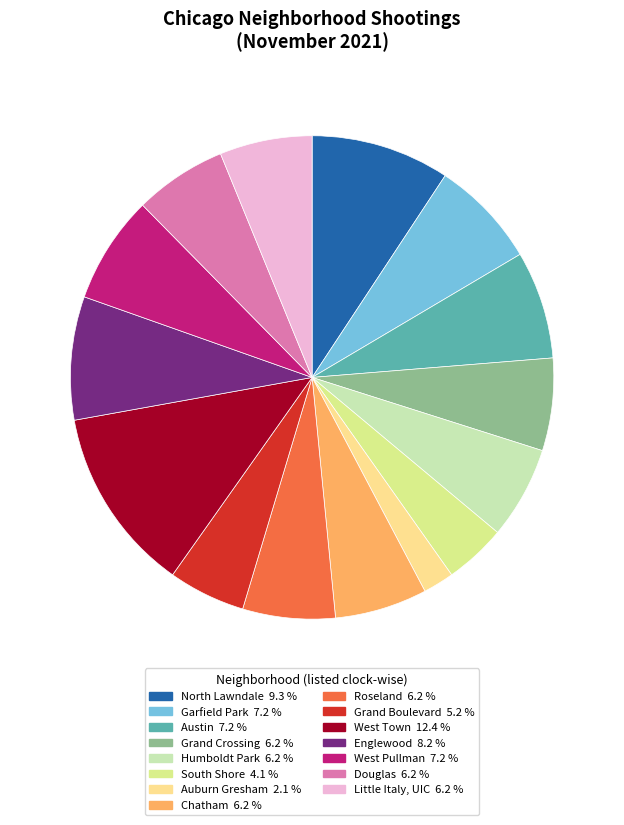

Is there any slice that represents more than half of the pie?

No